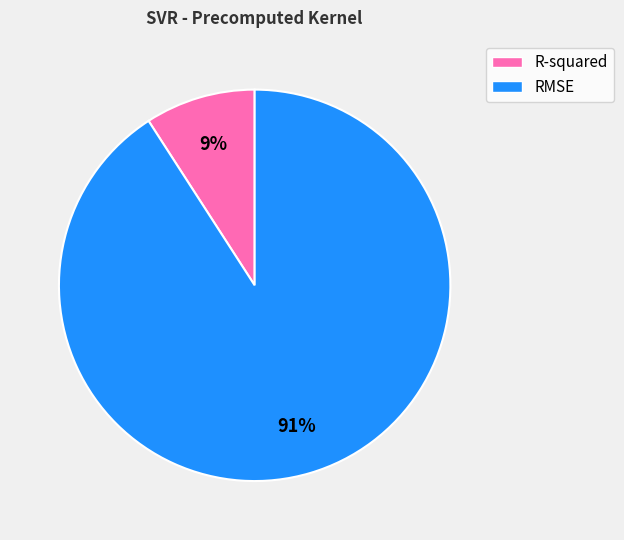

Does R-squared represent more than half of the total?

No